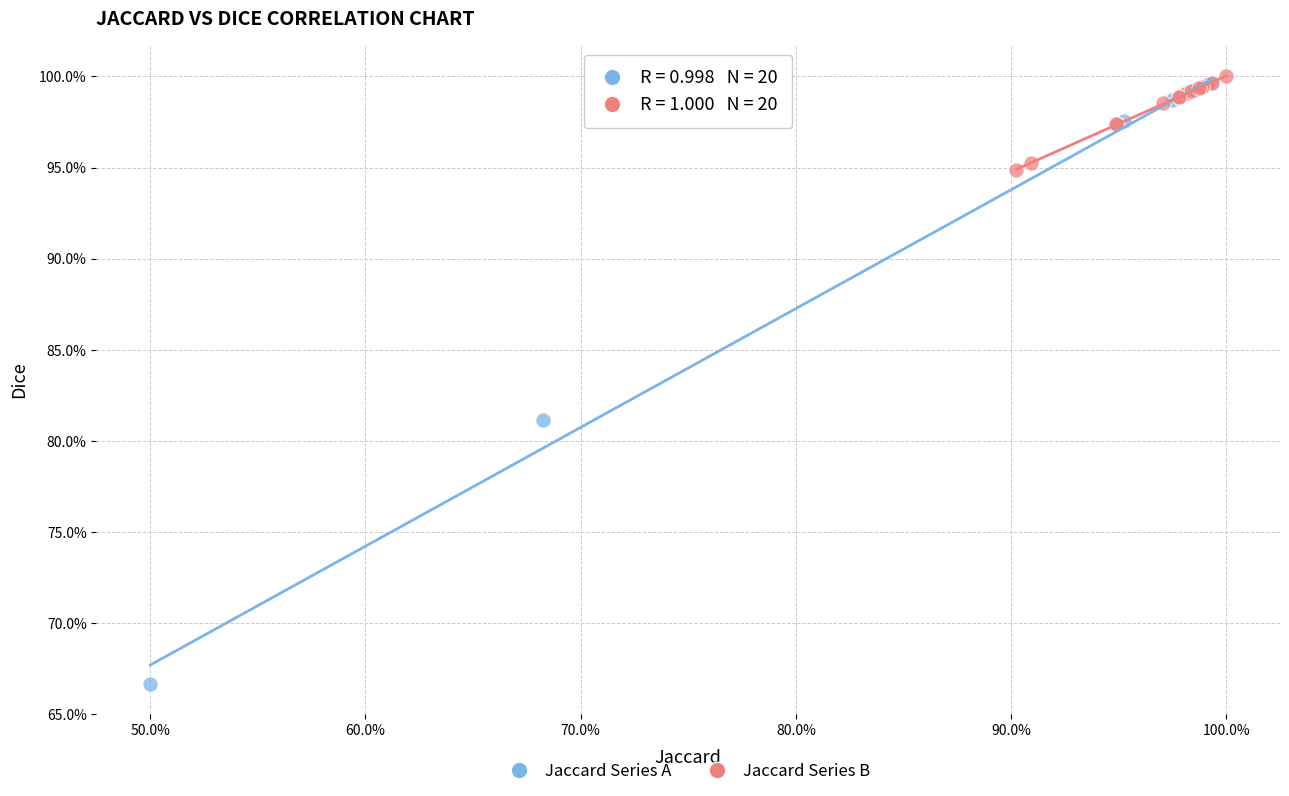

What are all the series names shown in the legend?

Jaccard Series A, Jaccard Series B